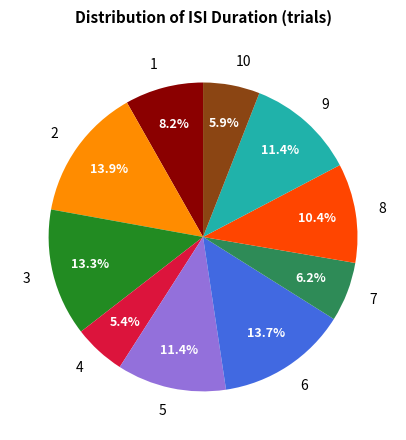

Which category has the smallest portion of the pie?

4